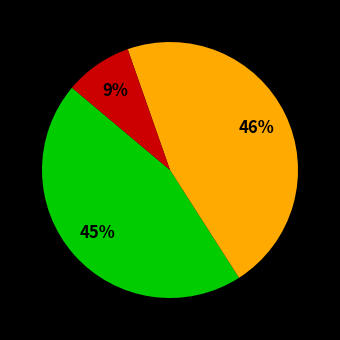

Is there any slice that represents more than half of the pie?

No